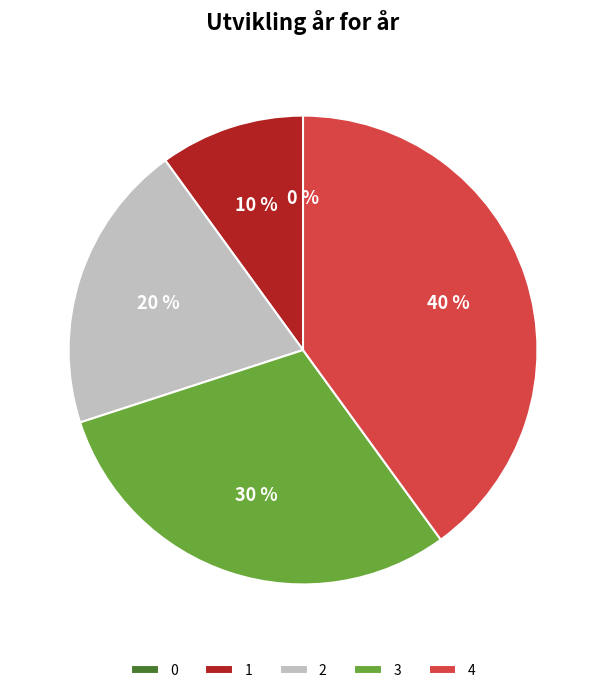

To the nearest percent, what is the difference between the largest and smallest slice percentages?

40%